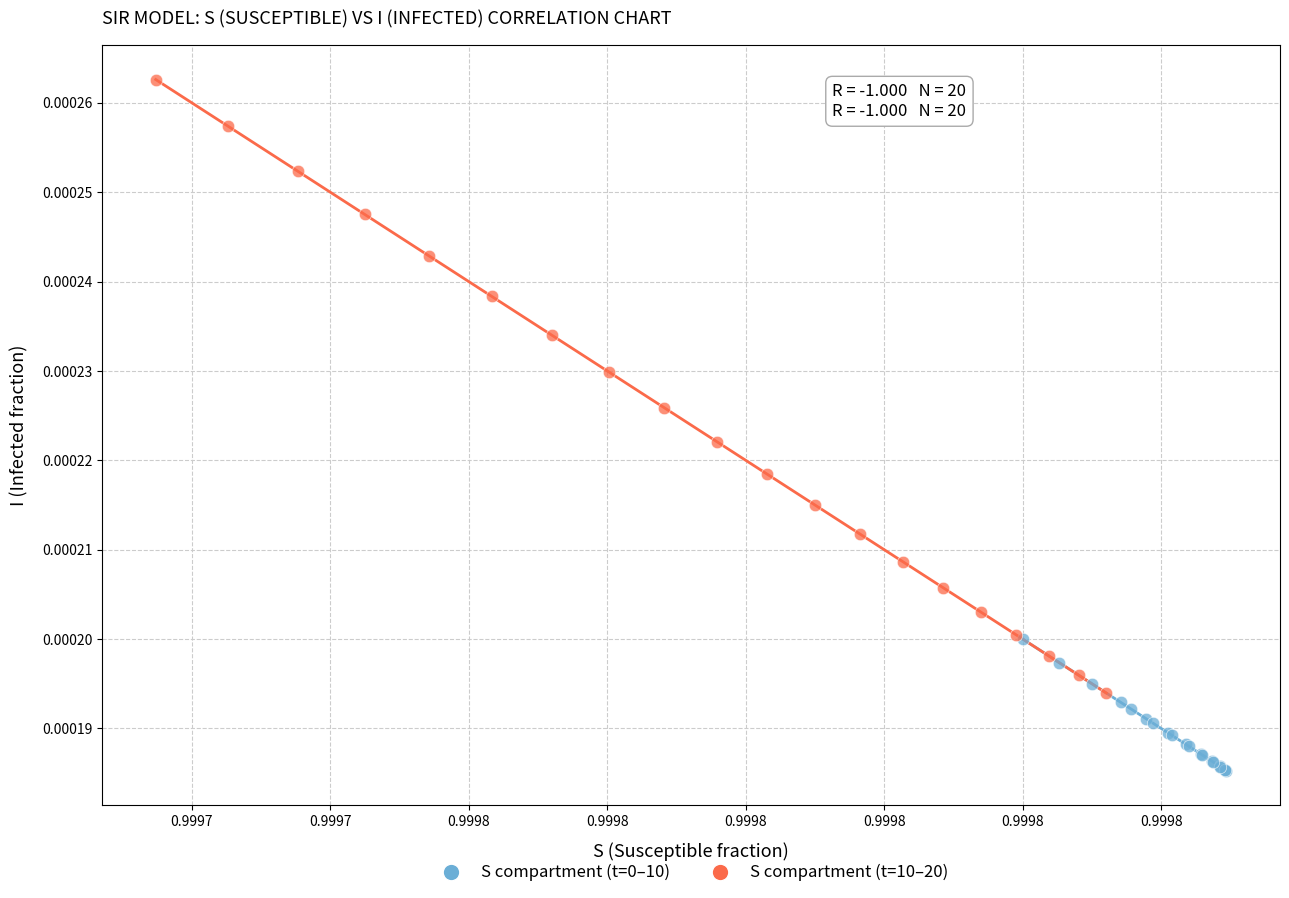

Which series has the largest Y range (max minus min)?

S compartment (t=10–20)